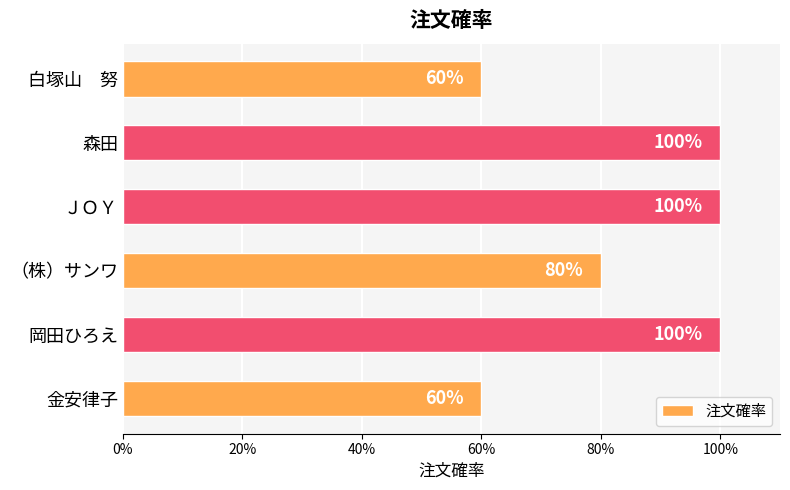

Are the bars horizontal?

Yes